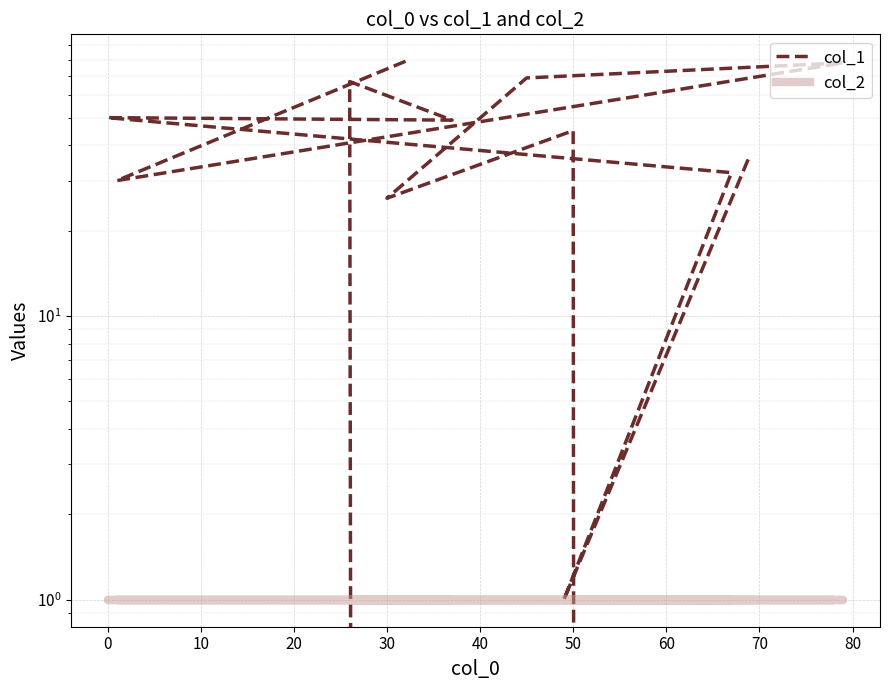

At how many categories does at least one series exceed 43?

7